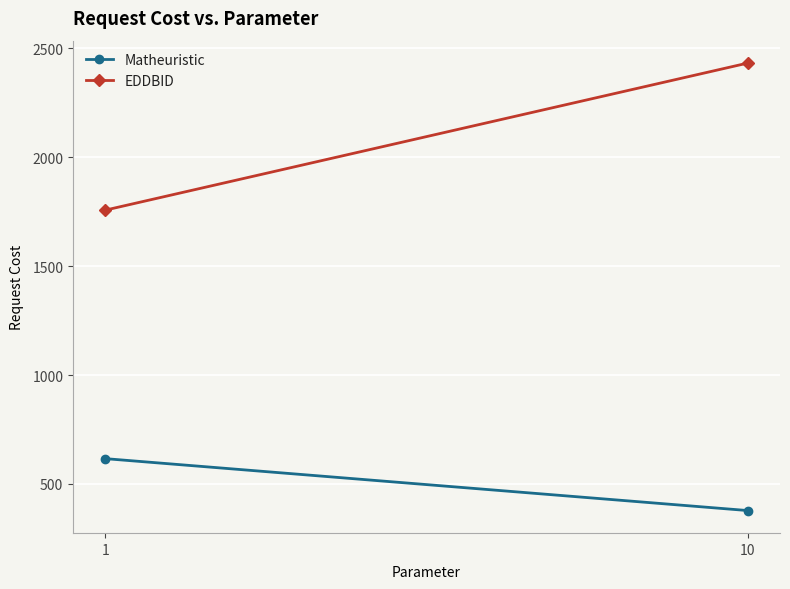

Which series has the largest total across all categories?

EDDBID